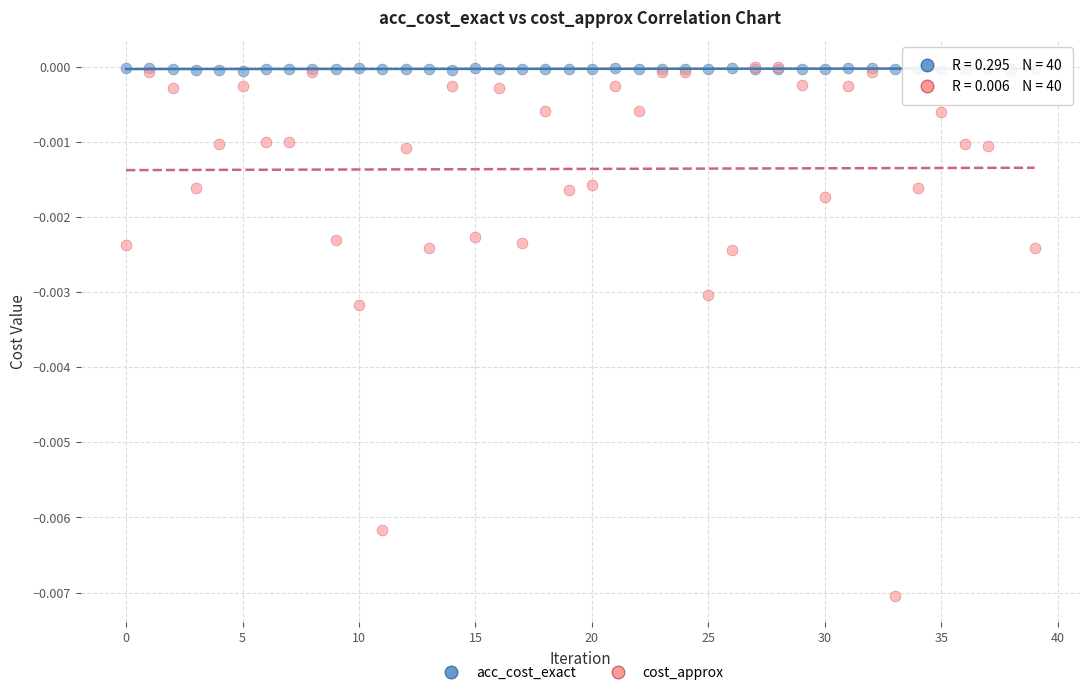

What are all the series names shown in the legend?

acc_cost_exact, cost_approx